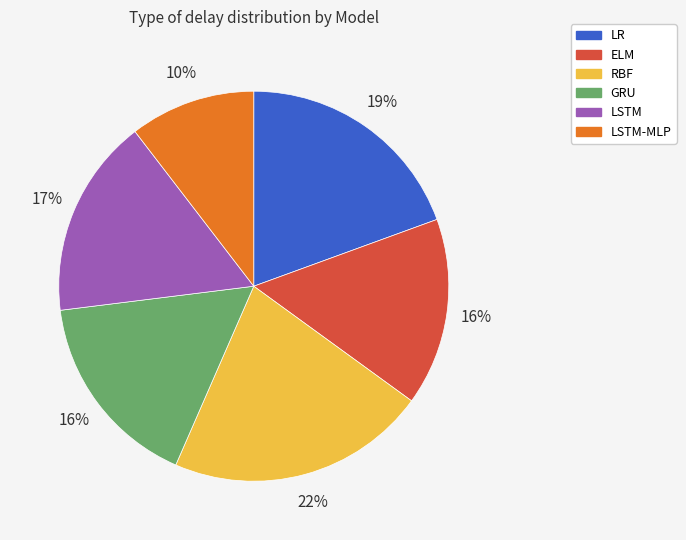

To the nearest percent, what is the average slice percentage?

17%